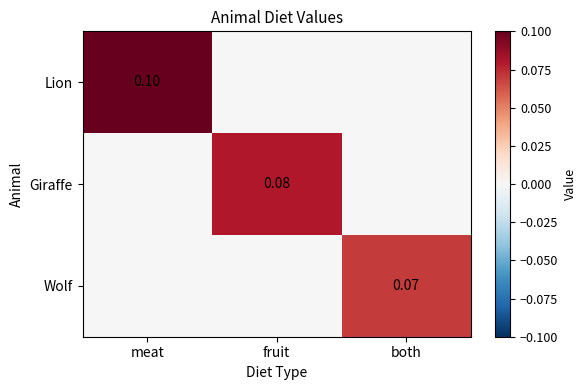

At how many categories does at least one series exceed 0?

3